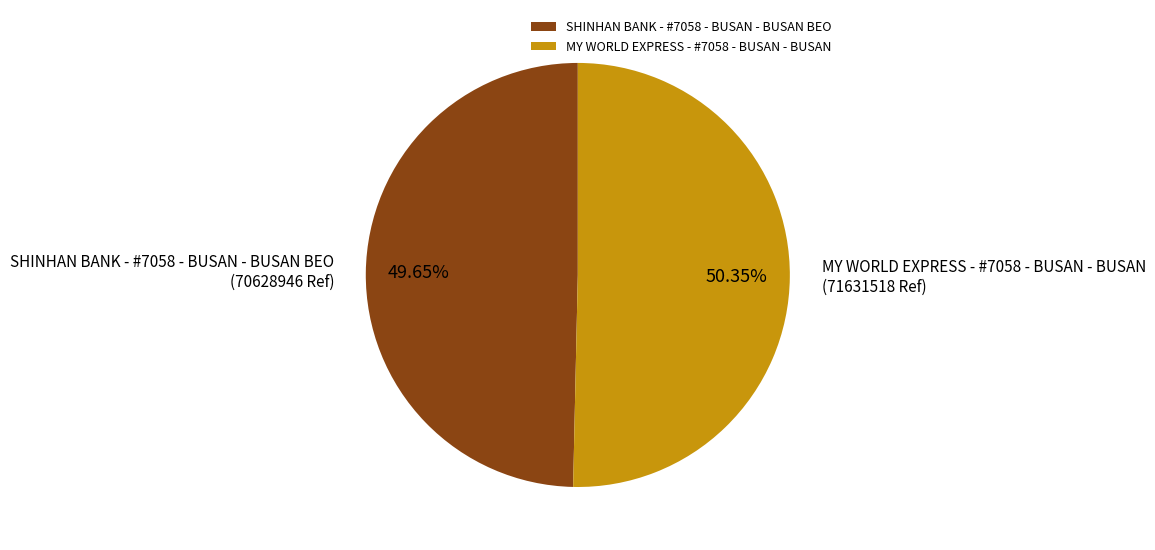

Which category has the smallest portion of the pie?

SHINHAN BANK - #7058 - BUSAN - BUSAN BEO